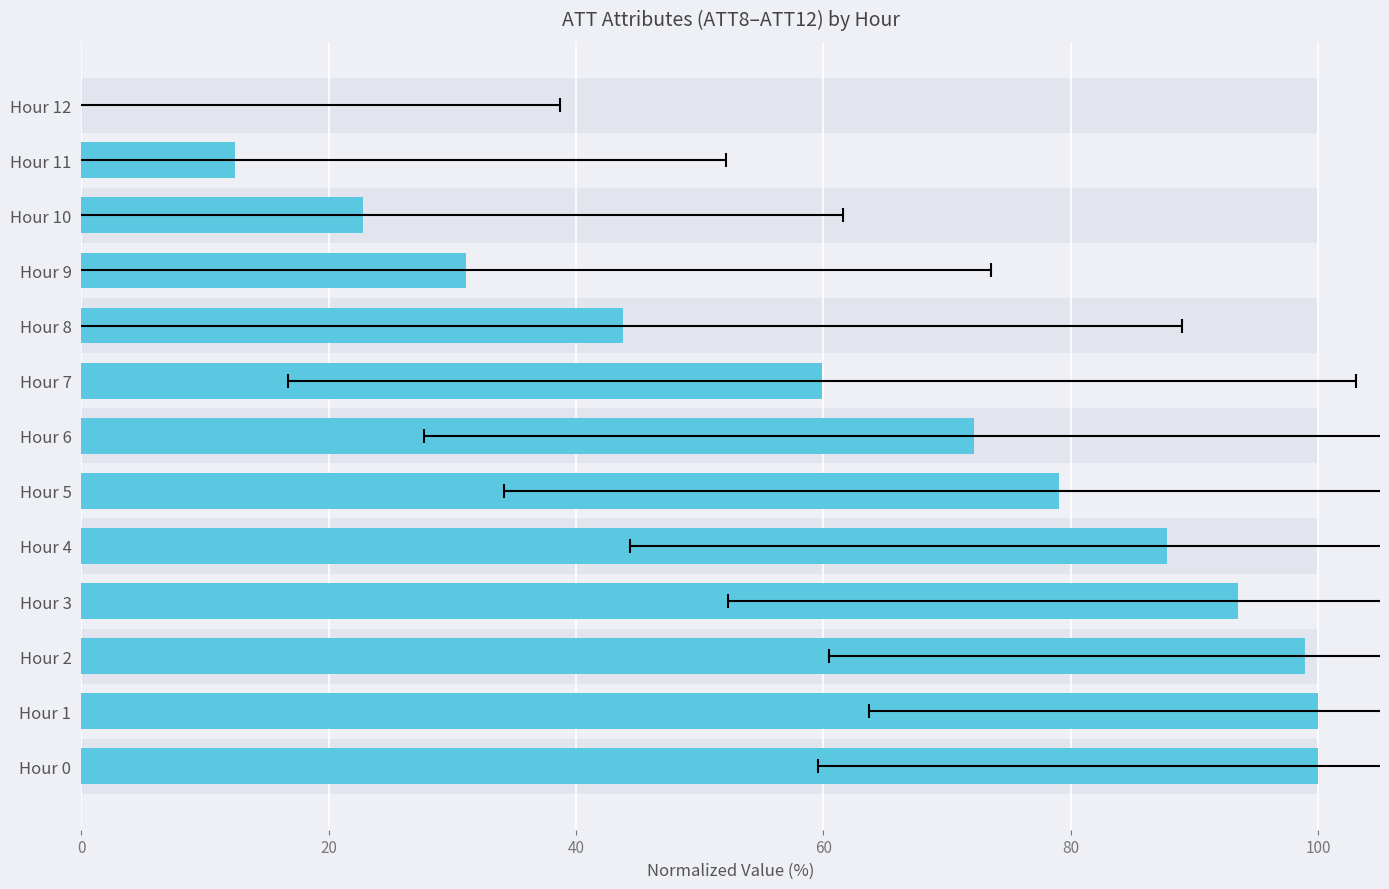

How many categories are shown in the chart?

13